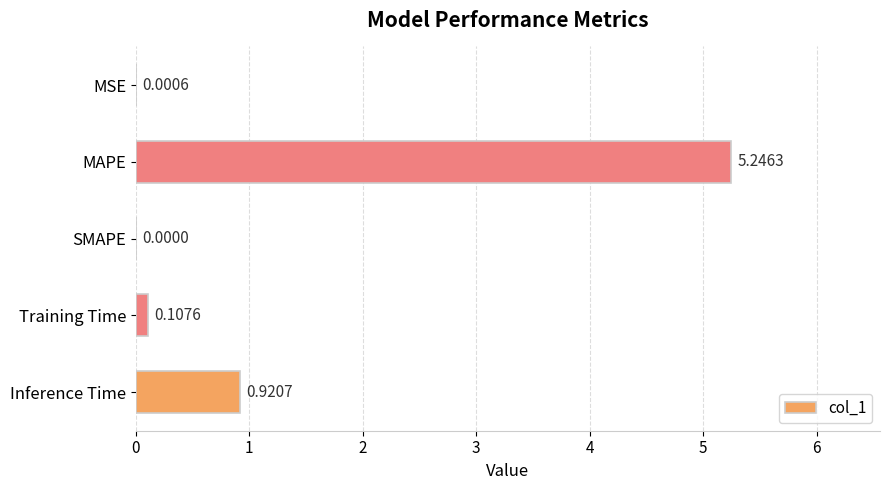

Which label corresponds to the largest value in the chart?

MAPE